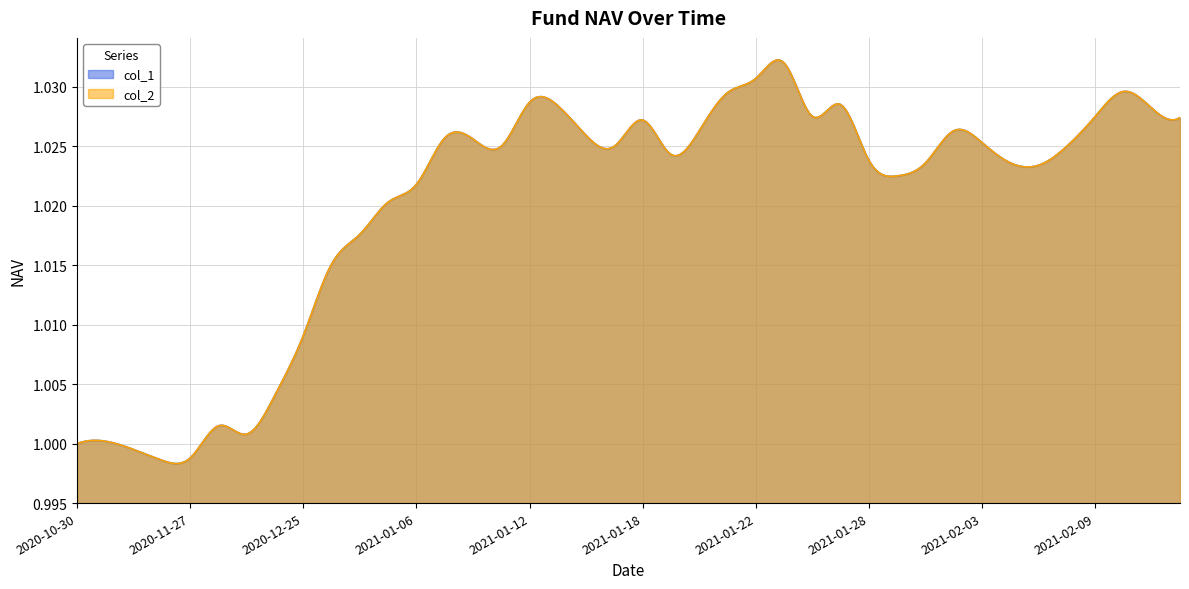

Rank the categories by col_2 value from highest to lowest.

2021-01-25, 2021-01-22, 2021-02-10, 2021-01-21, 2021-01-12, 2021-01-27, 2021-01-13, 2021-02-18, 2021-01-26, 2021-02-09, 2021-02-19, 2021-01-18, 2021-01-20, 2021-02-02, 2021-01-14, 2021-01-07, 2021-01-08, 2021-02-03, 2021-01-11, 2021-01-15, 2021-02-08, 2021-01-19, 2021-01-28, 2021-02-01, 2021-02-04, 2021-02-05, 2021-01-29, 2021-01-06, 2021-01-05, 2021-01-04, 2020-12-31, 2020-12-25, 2020-12-18, 2020-12-04, 2020-12-11, 2020-11-06, 2020-10-30, 2020-11-13, 2020-11-27, 2020-11-20